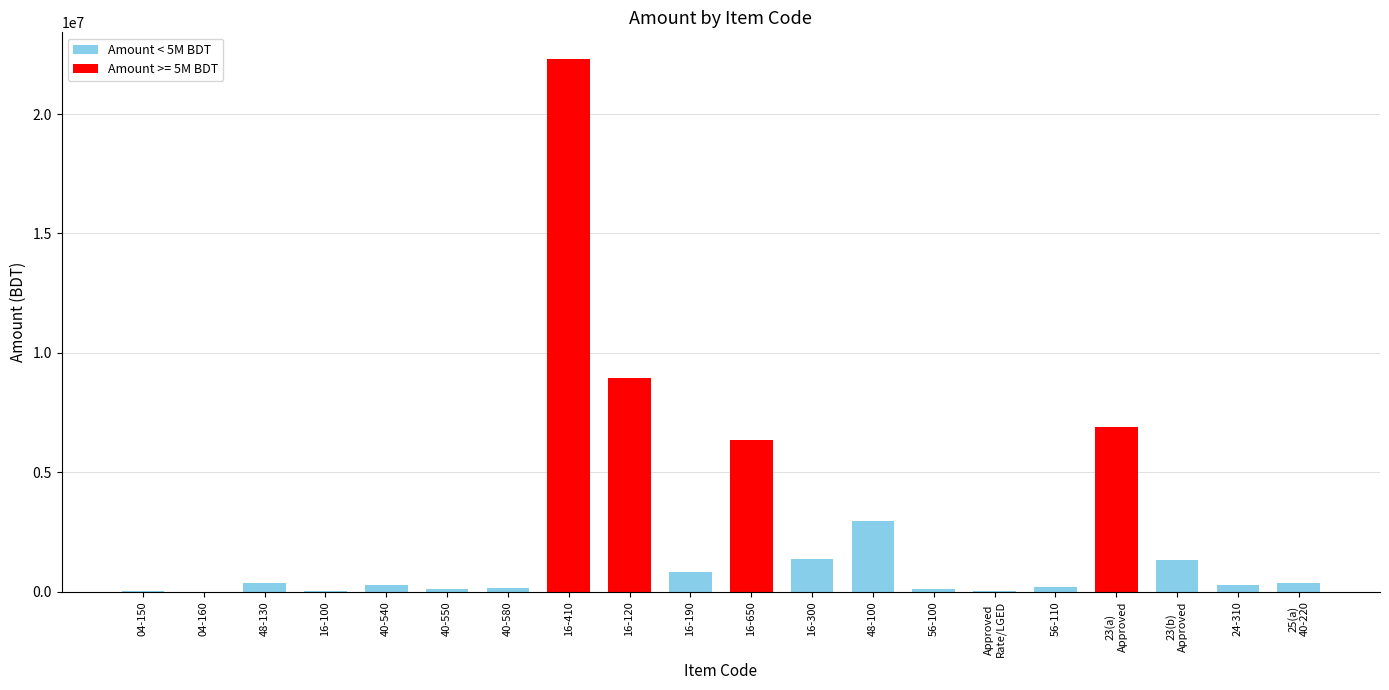

Where is the data nearest to the value 11154336?

16-120